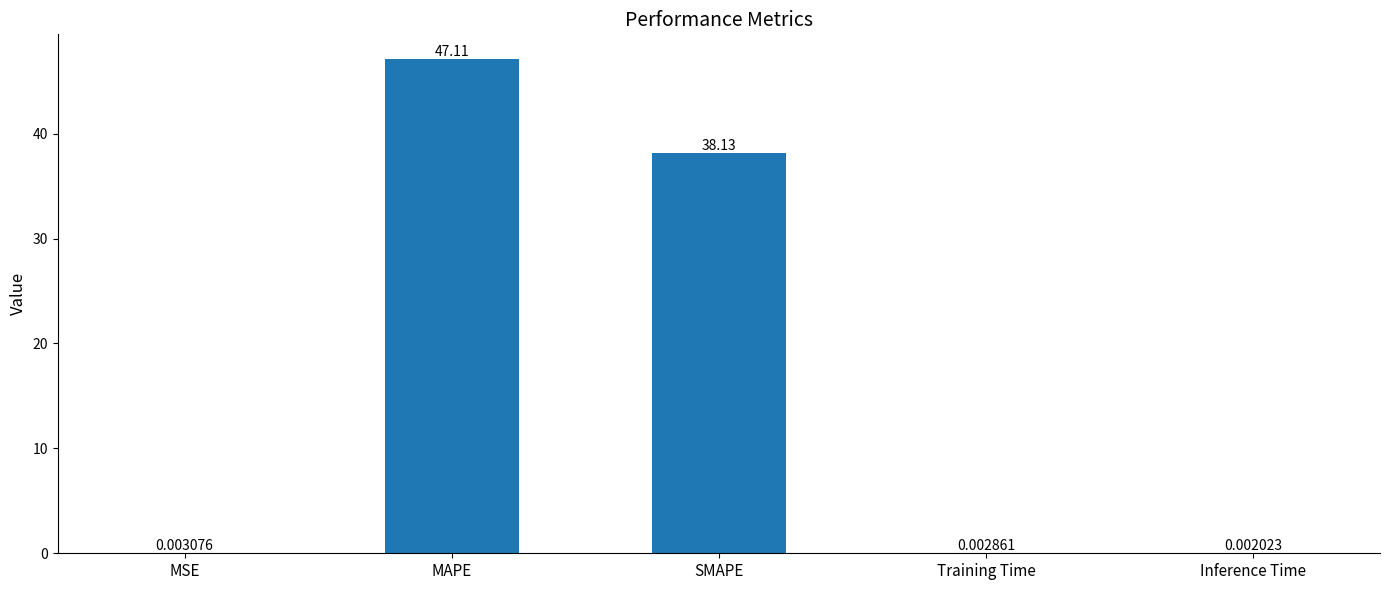

Which category has the highest value across all series?

MAPE